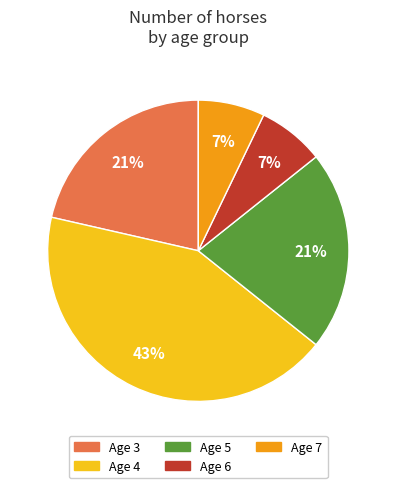

What percentage is the Age 7 slice, to the nearest percent?

7%